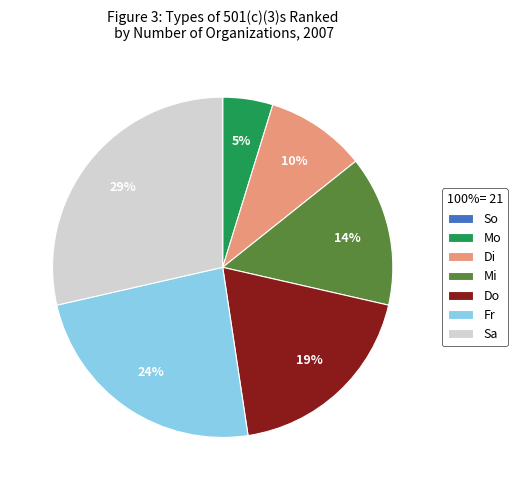

Is it true that Sa is 34% of the pie?

False